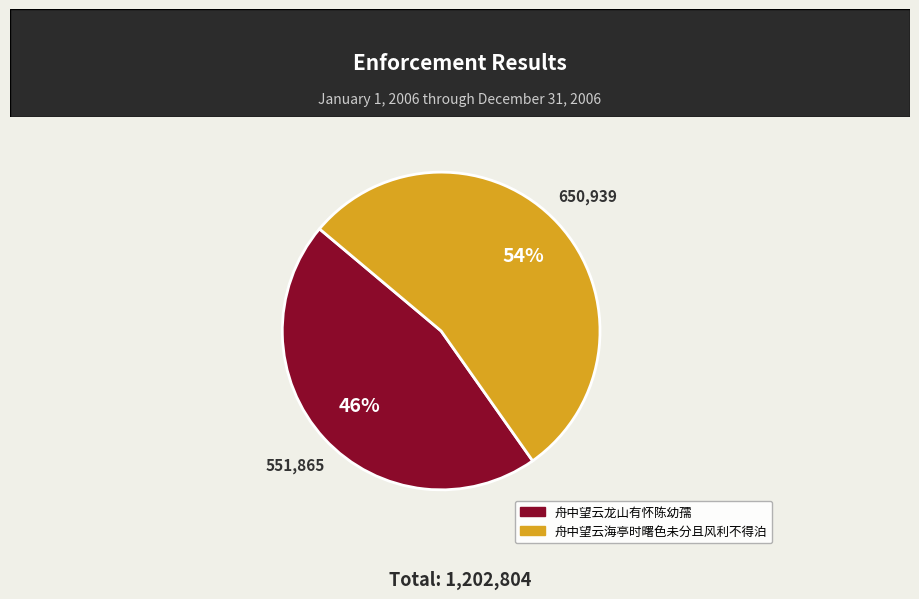

Rank the categories by value from lowest to highest.

舟中望云龙山有怀陈幼孺, 舟中望云海亭时曙色未分且风利不得泊